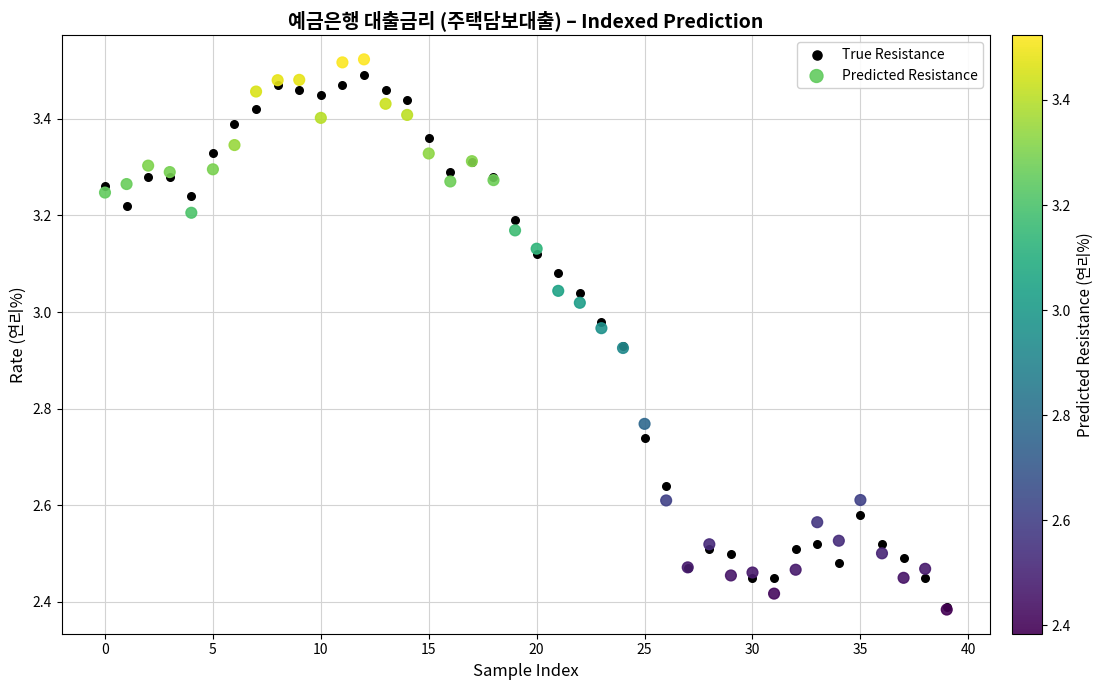

Which series reaches the maximum Y coordinate?

Predicted Resistance